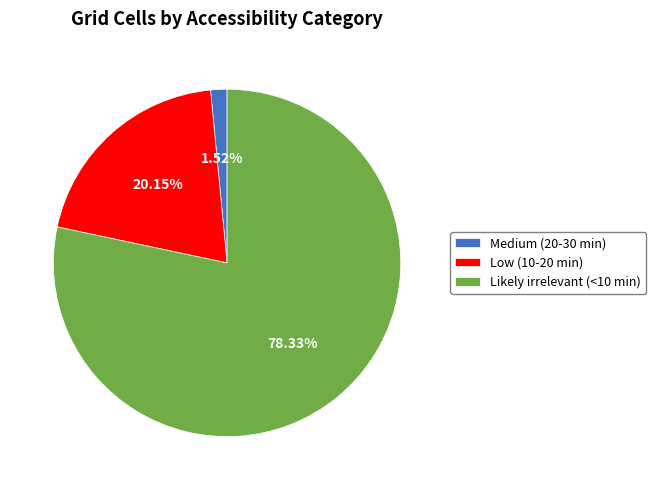

Which category has the biggest portion of the pie?

Likely irrelevant (<10 min)